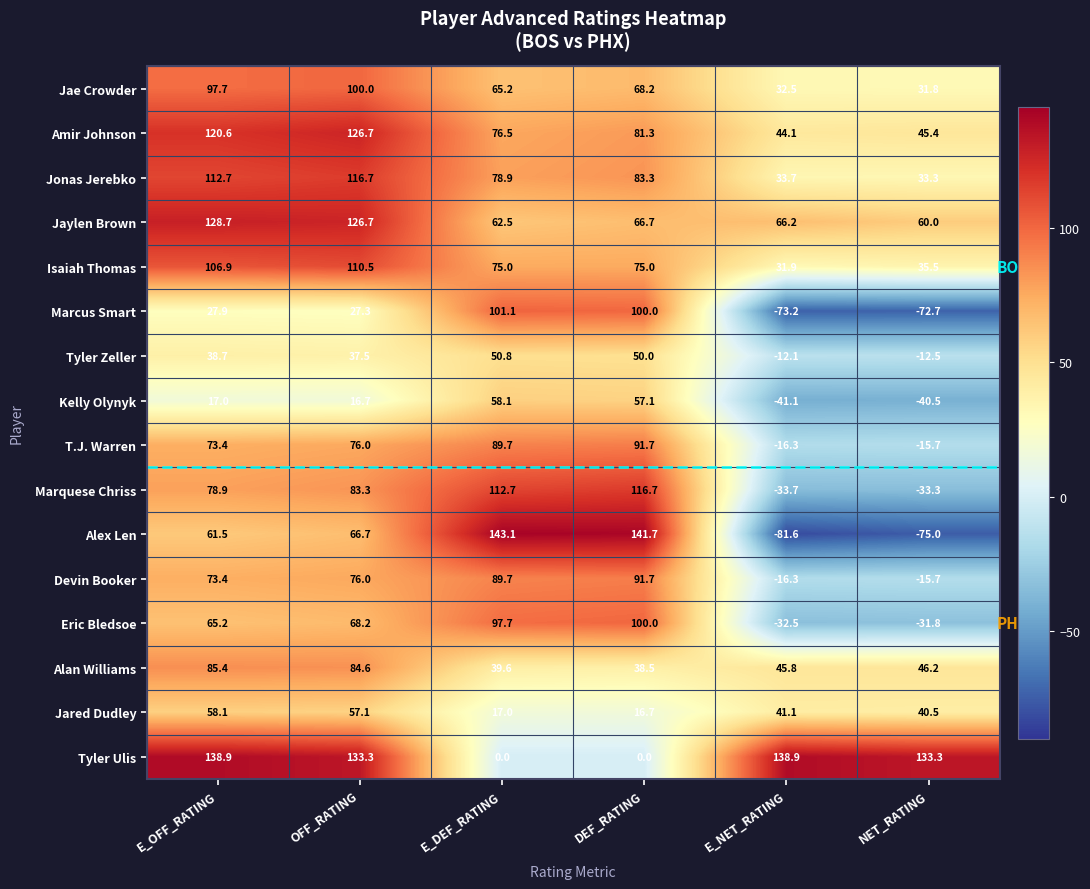

What is the smallest value displayed?

-81.6